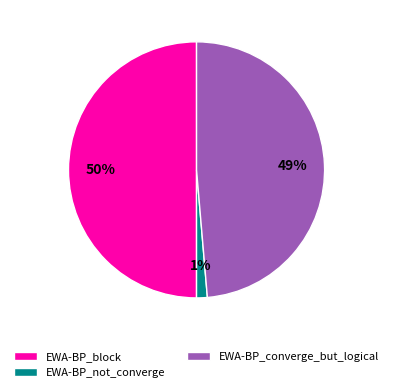

Which category has the smallest portion of the pie?

EWA-BP_not_converge